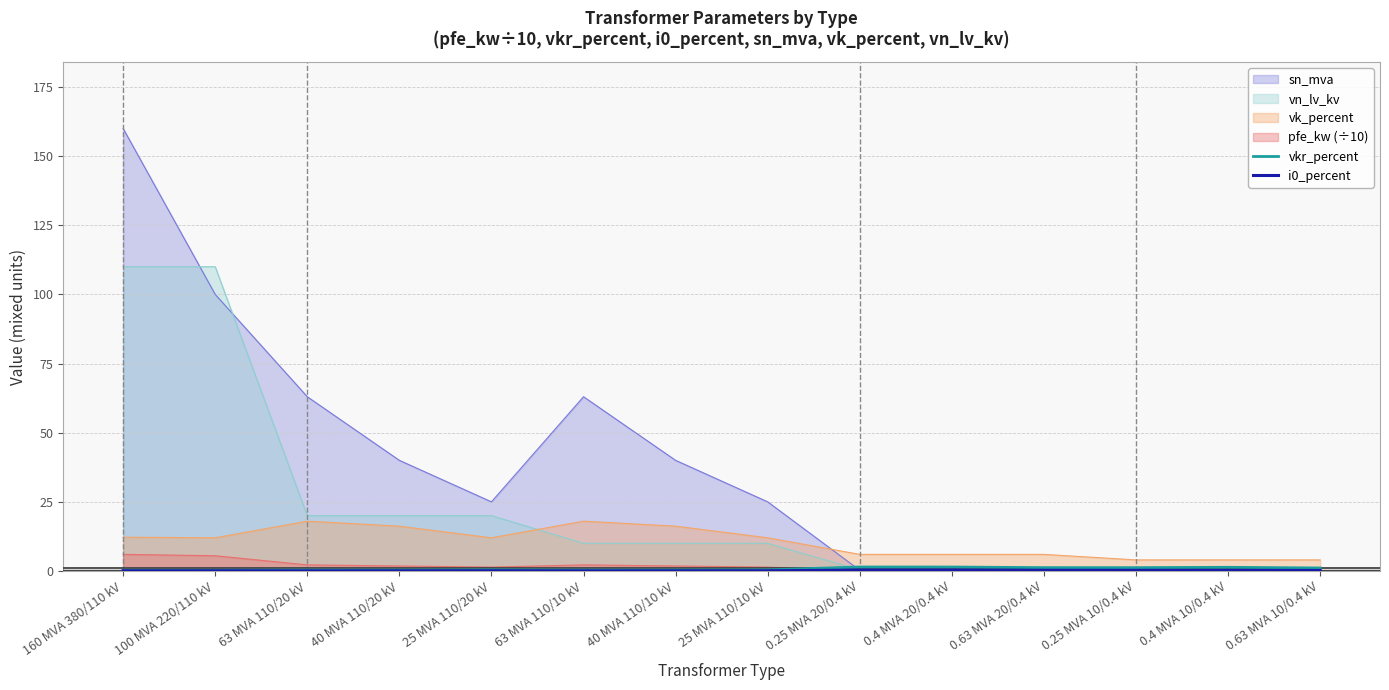

What is the label of the 2nd point from the left?

100 MVA 220/110 kV